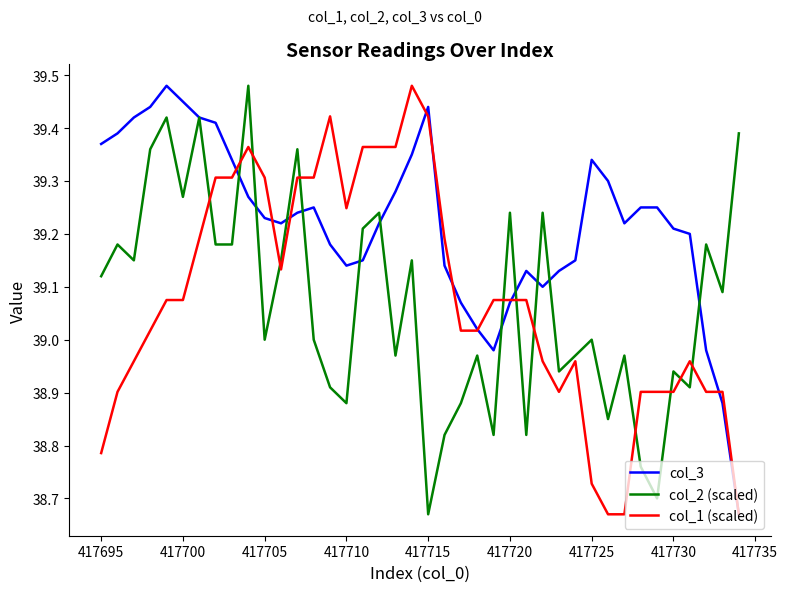

After their last crossing, which series has the higher values: col_2 (scaled) or col_1 (scaled)?

col_2 (scaled)